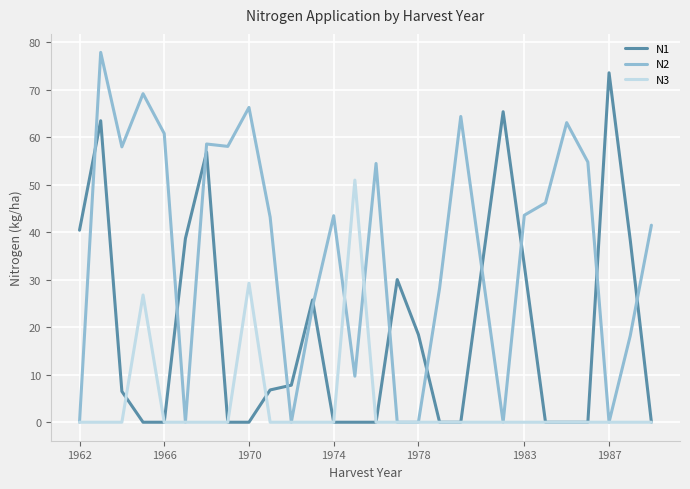

What is the difference between the second highest and second lowest values in the N1 series?

65.4